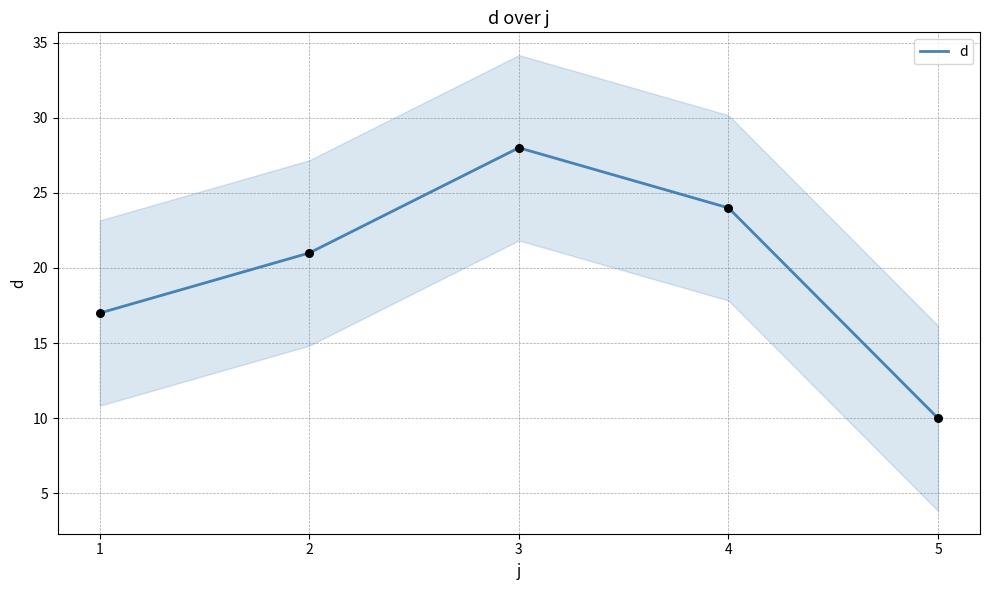

What is the change in value from 2 to 5?

-11